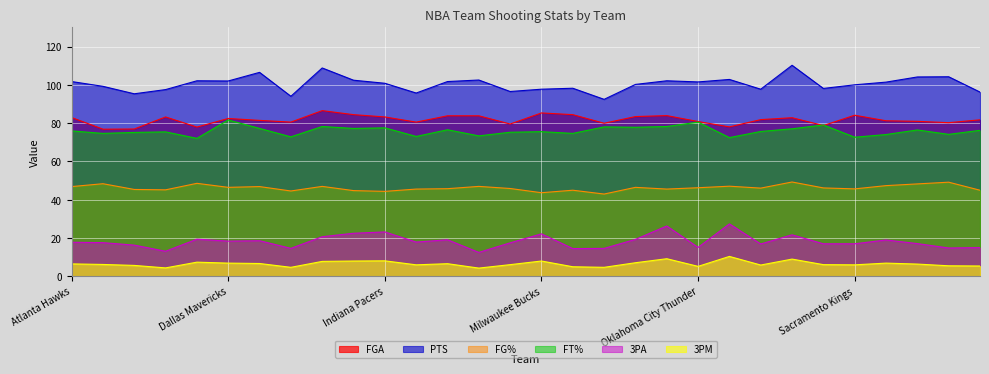

Count the number of data series in this chart.

6